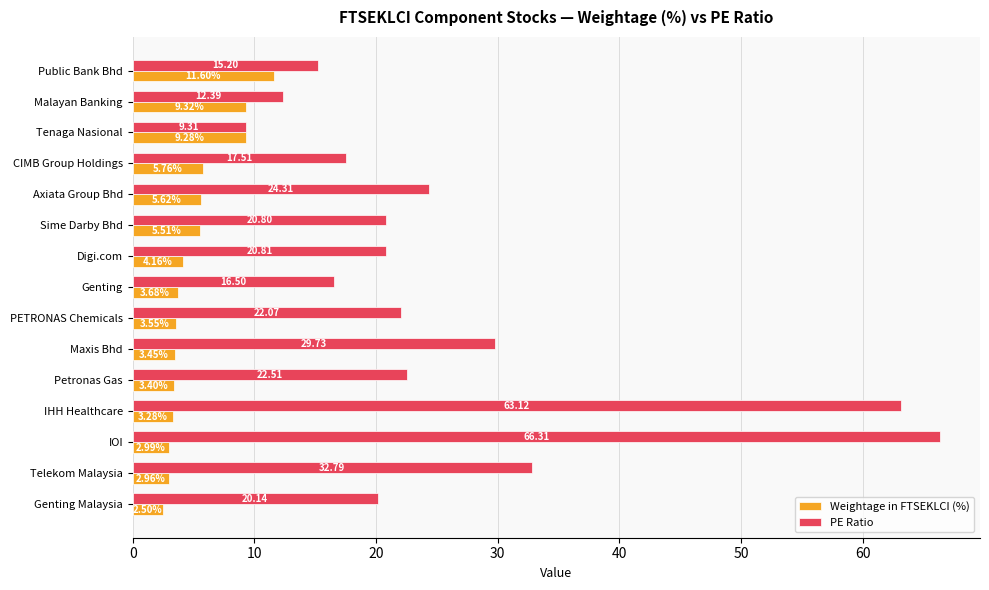

At which label is Weightage in FTSEKLCI (%) closest to 7?

CIMB Group Holdings